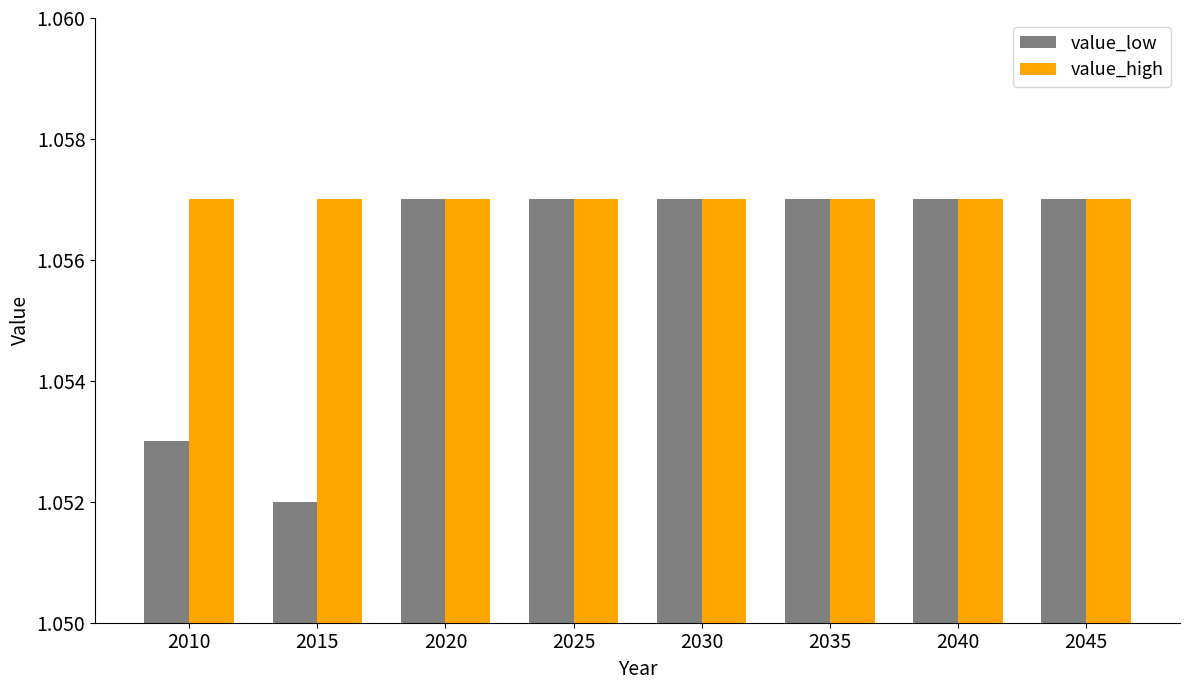

Rank the series by their average value, from highest to lowest.

value_high, value_low